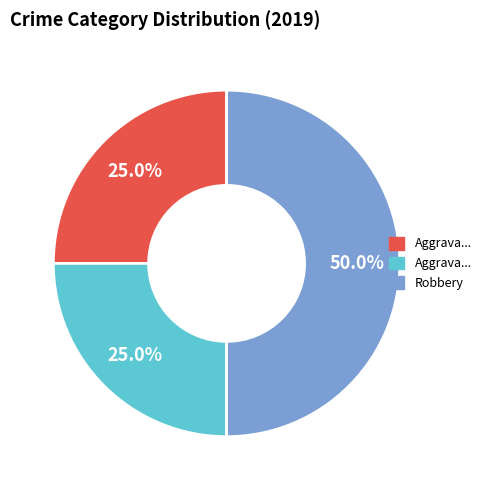

Which slice is the smallest?

Aggravated Assault